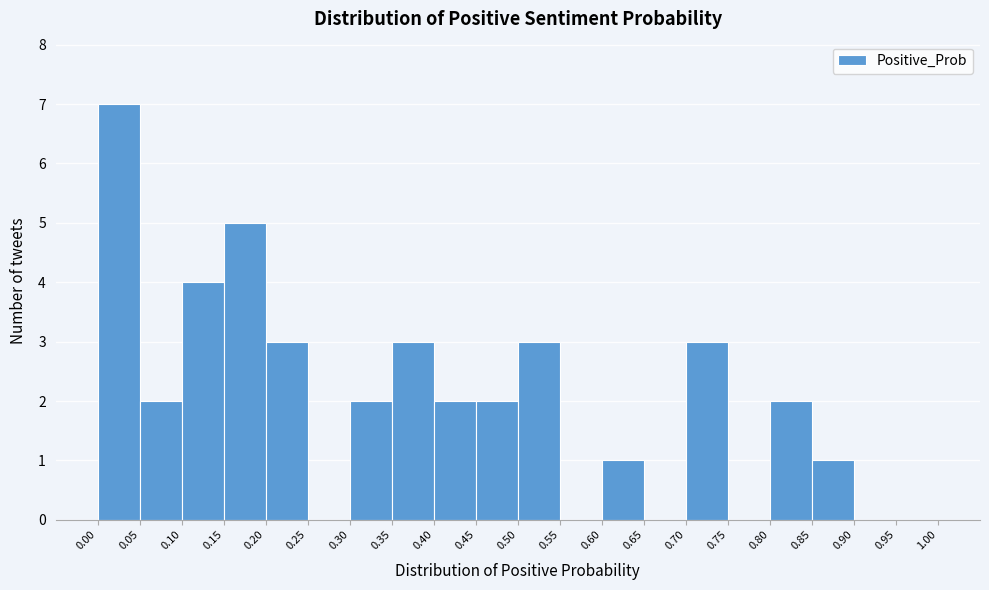

What is the height of the bar covering 0.10 to 0.15 on the x-axis? The values are not printed on the chart, so give them approximately, as read against the axis.

4